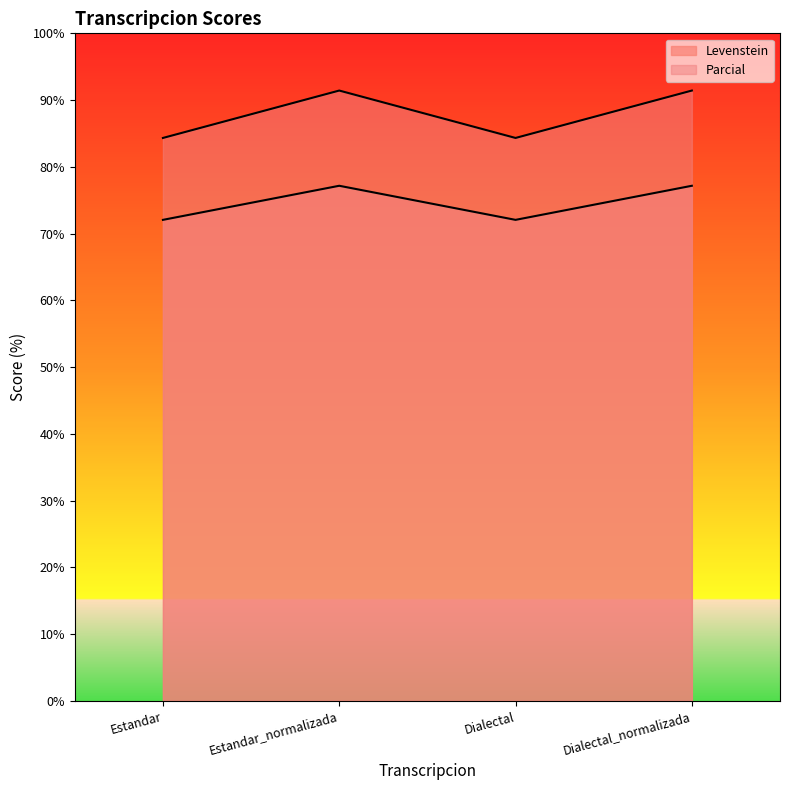

What position from the right is Dialectal?

2